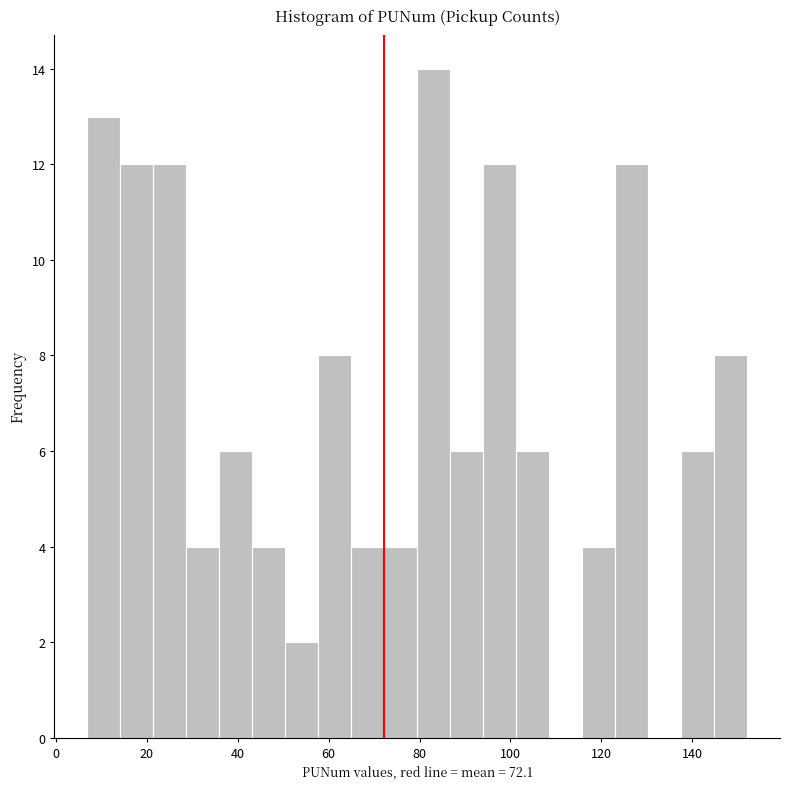

Around what value on the x-axis is the tallest bar? Give the approximate position of its centre, as read against the axis.

84